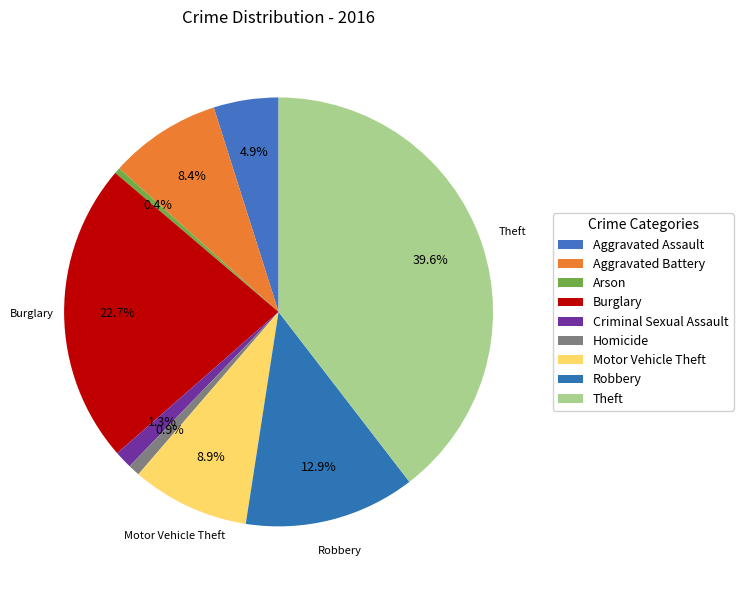

How many segments does this pie chart have?

9